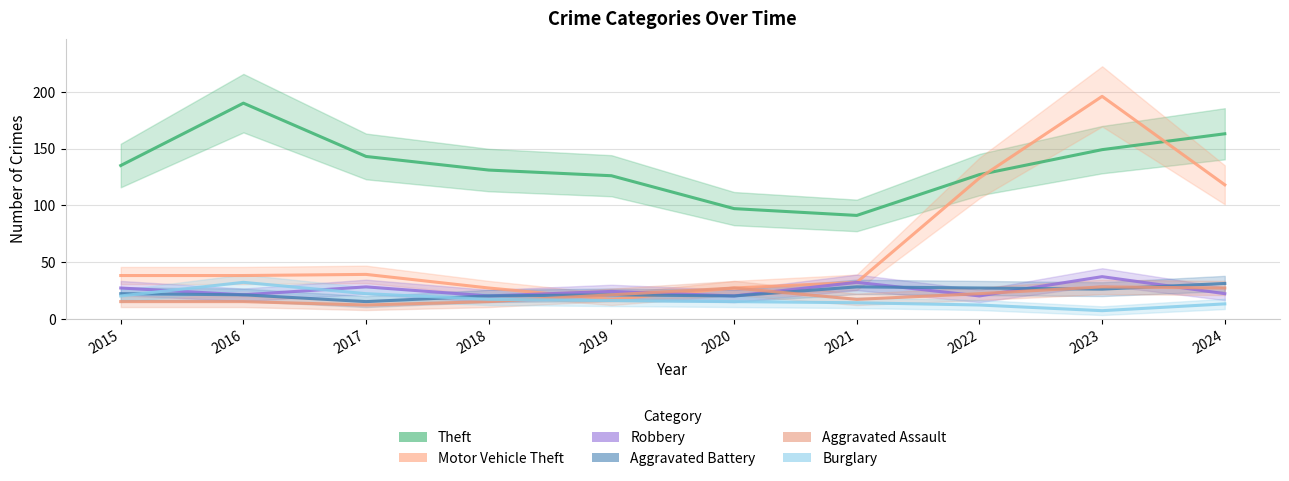

What is the greatest value displayed?

196